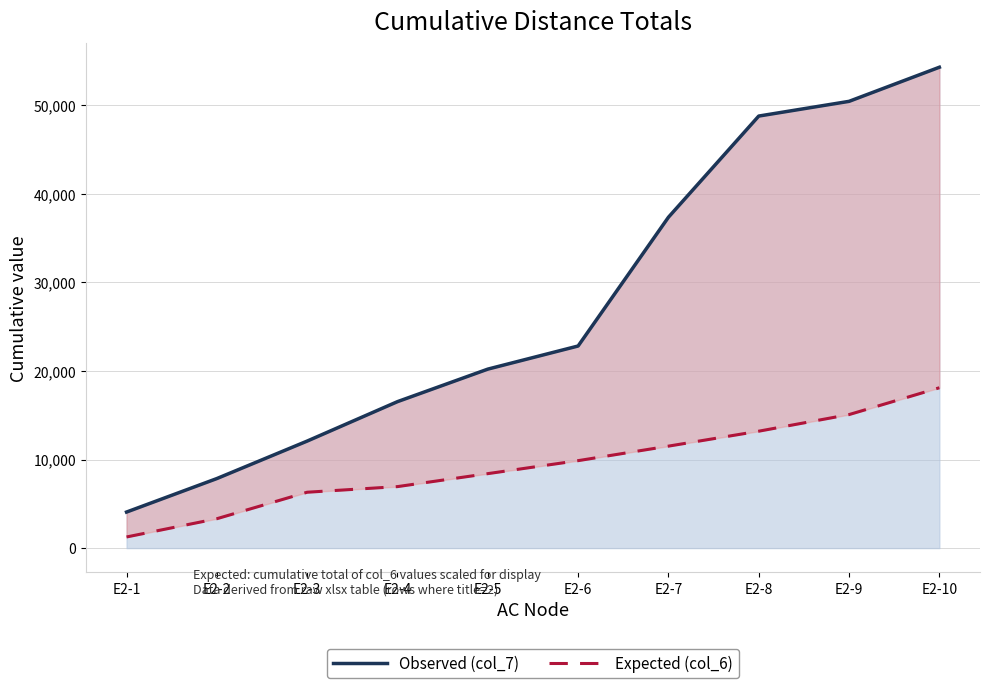

True or false: Observed (col_7) and Expected (col_6) cross at least once.

False